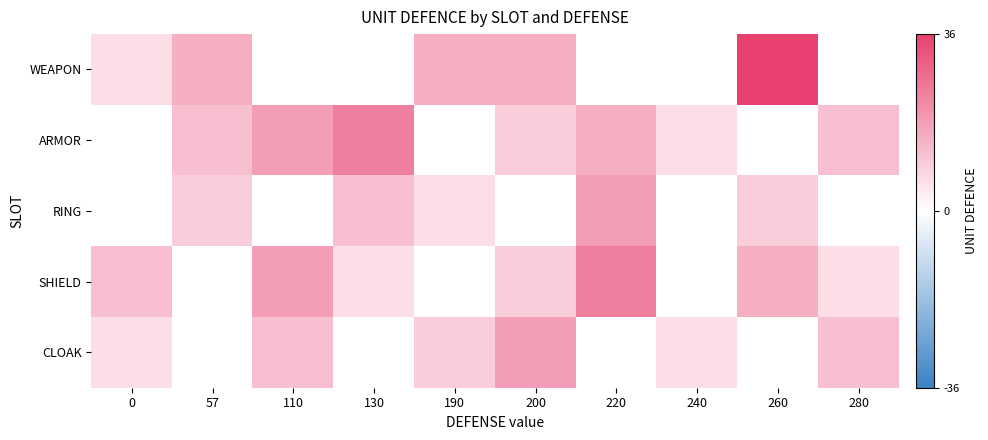

What is the difference between the highest and lowest values at 200?

9.0